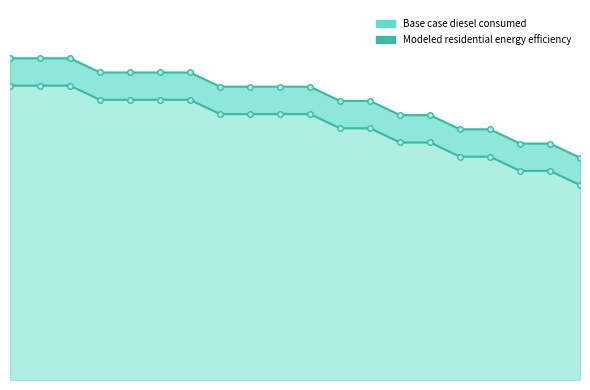

True or false: Modeled residential energy efficiency and Base case diesel consumed cross at least once.

False